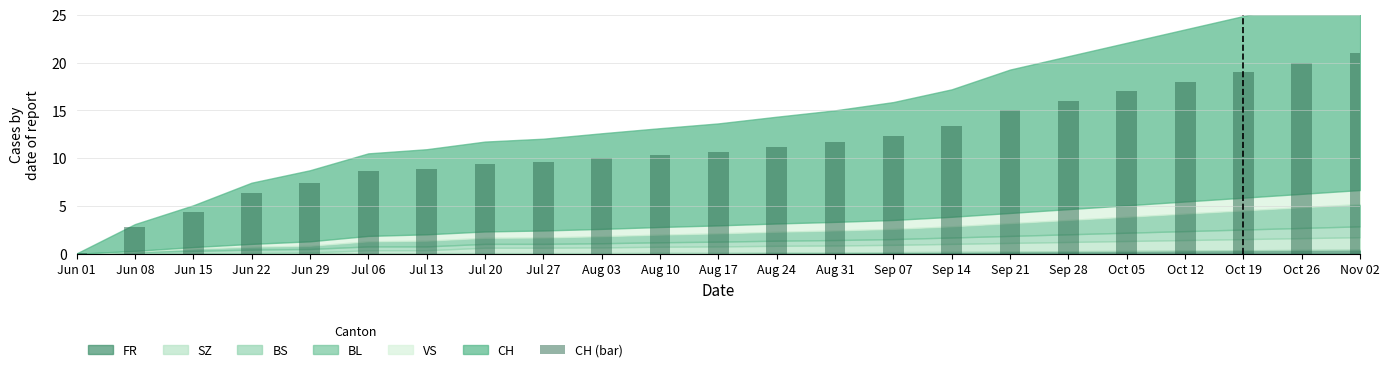

What is the average value?

11.4